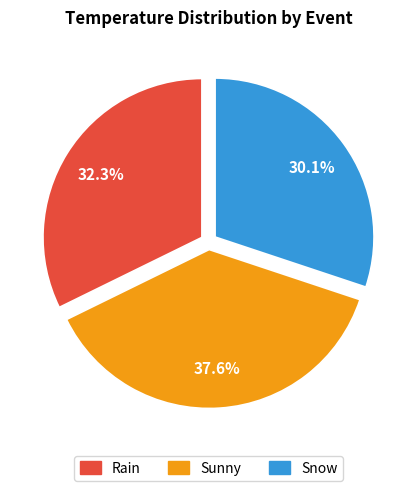

What is the largest slice in the pie chart?

Sunny